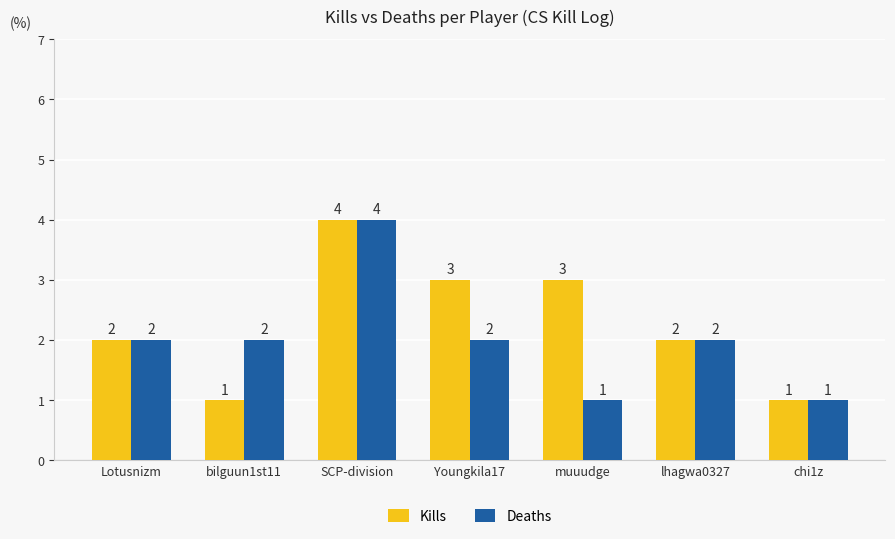

What are all the series names shown in the legend?

Kills, Deaths